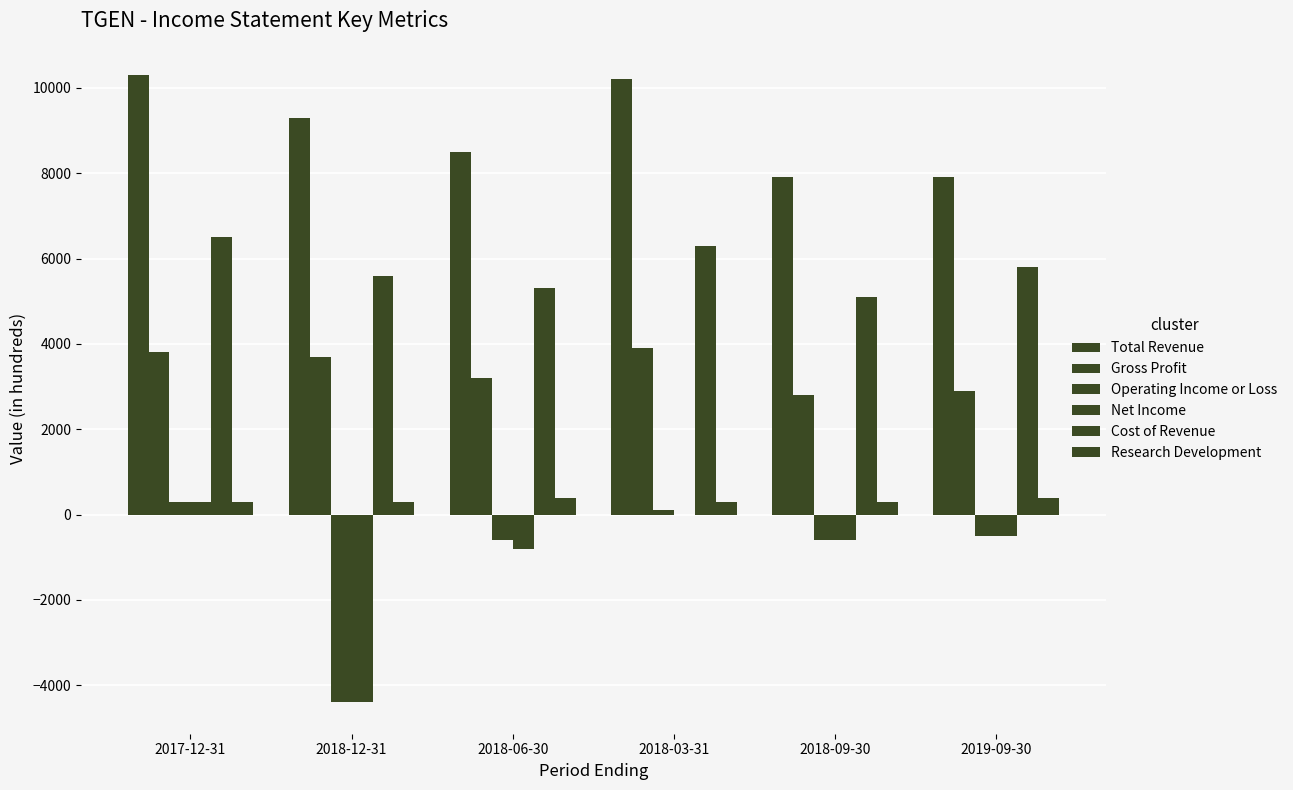

How many distinct data groups are displayed?

6